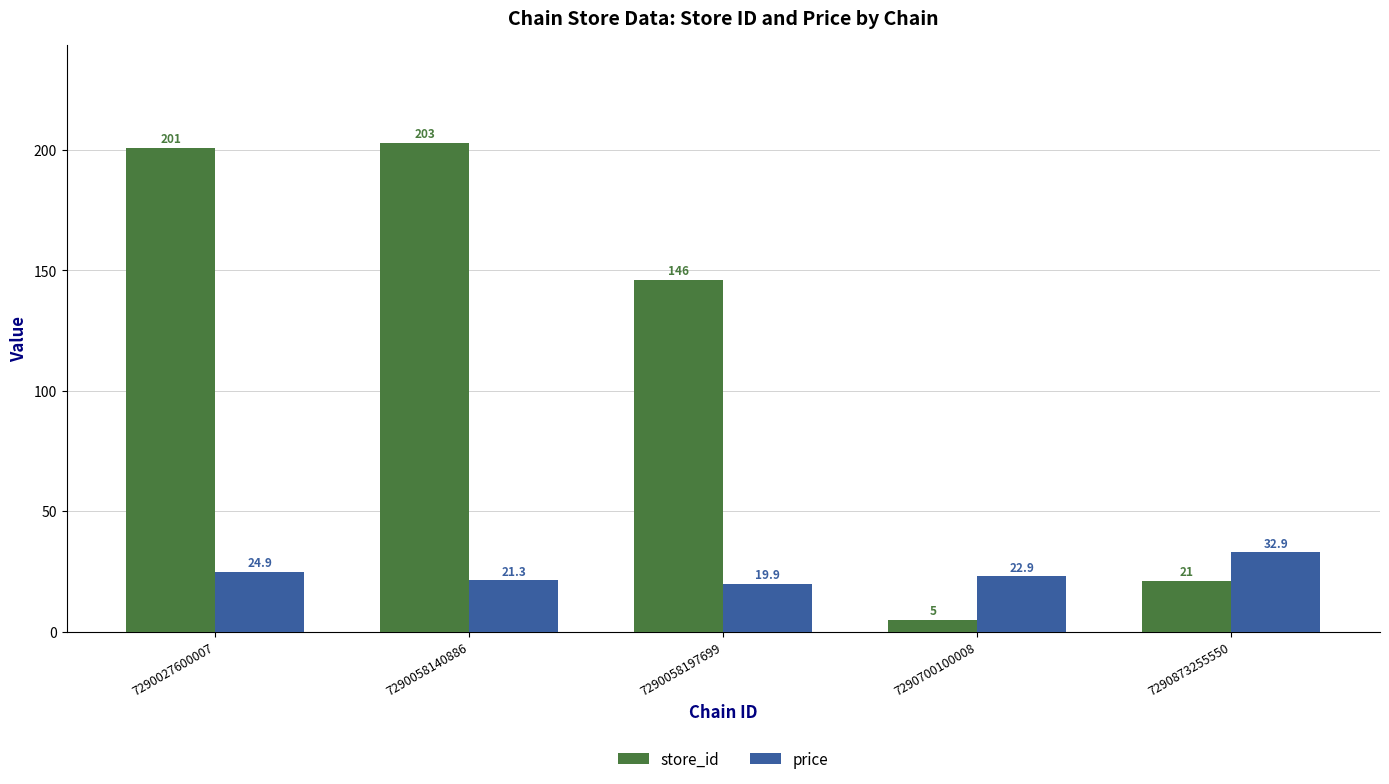

At how many categories does at least one series exceed 108?

3